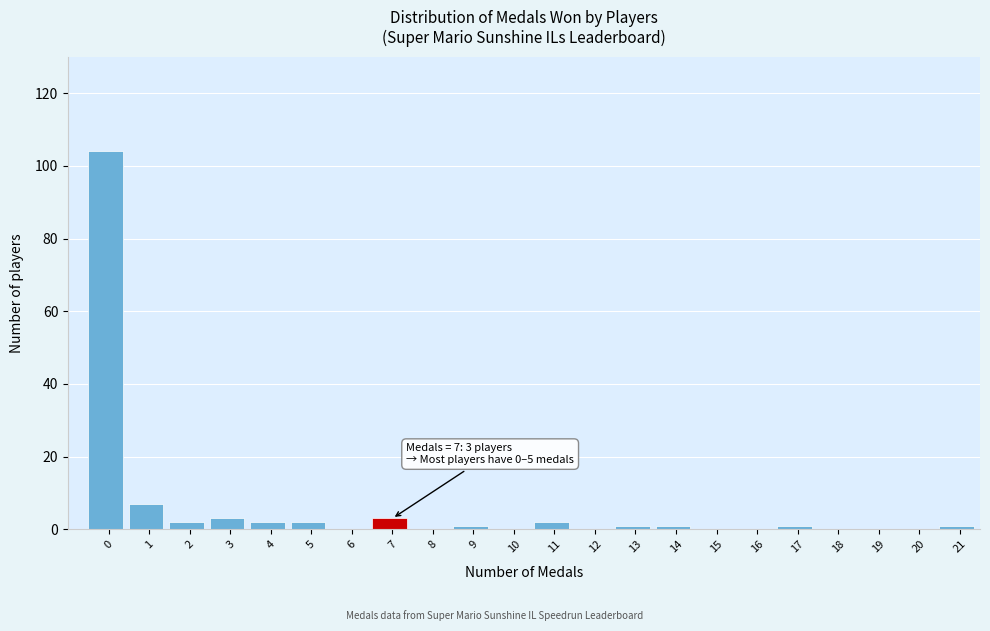

The chart shows a value of 48 at 10. True or false?

False